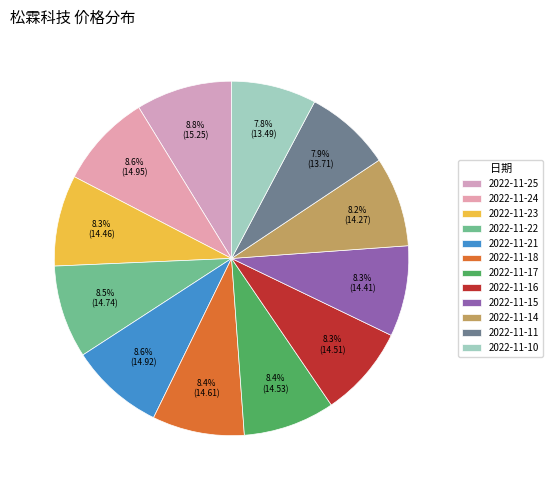

To the nearest percent, what is the combined percentage of 2022-11-14 and 2022-11-21?

17%